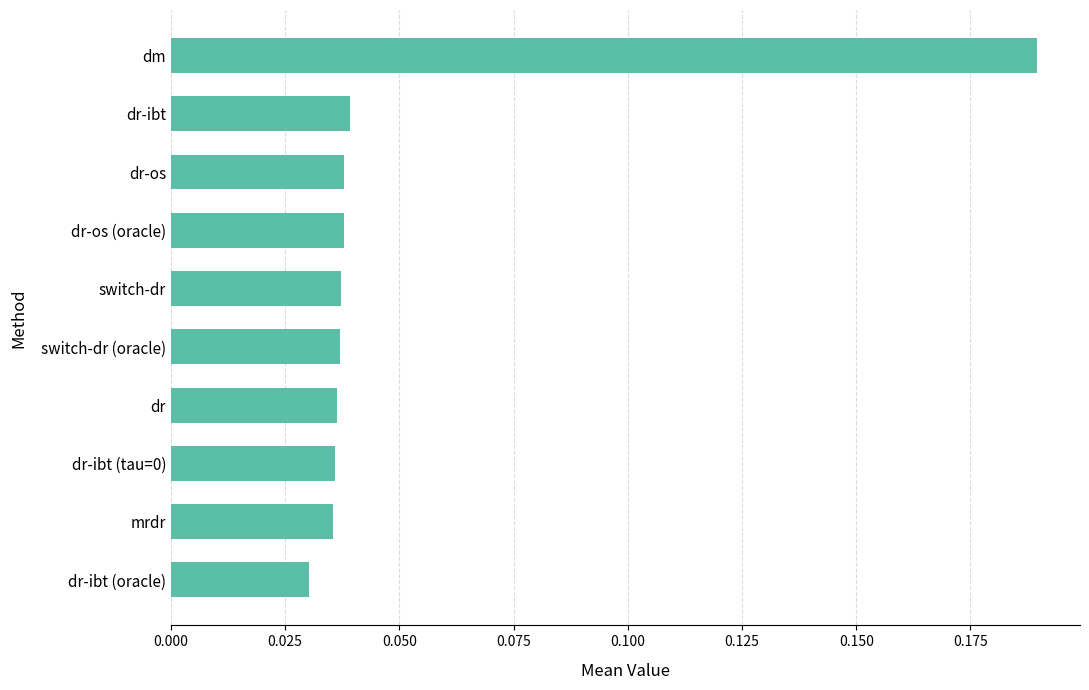

Between dr-os and dm, which is larger?

dm